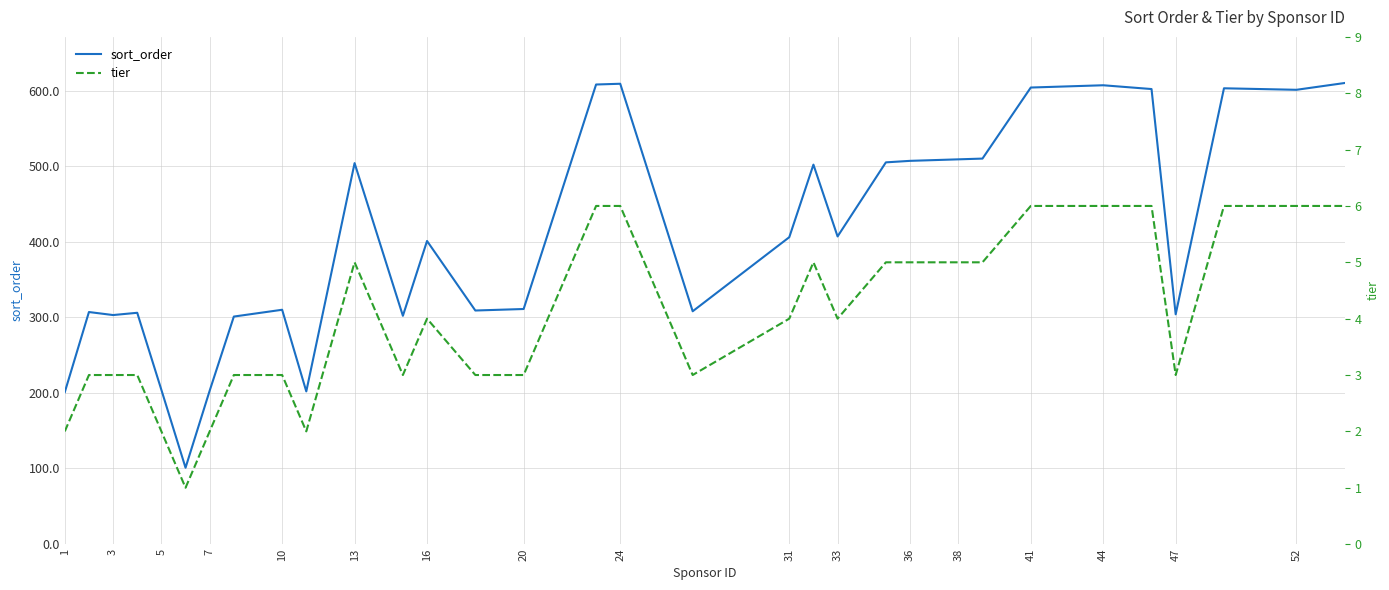

True or false: sort_order has a value of 609 at 24.

True